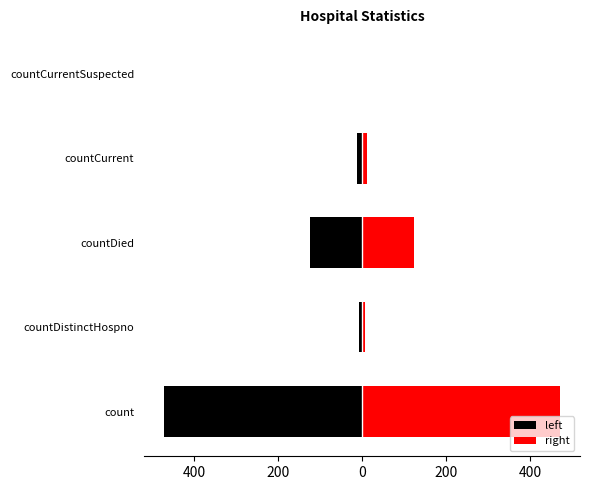

What is the value of the left bar at the 1st from the left?

-472.0